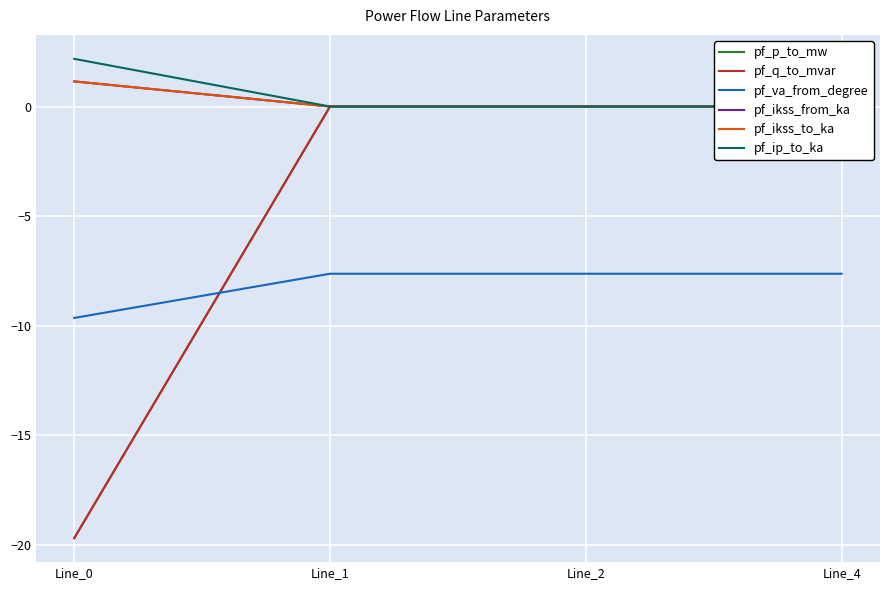

The pf_ikss_from_ka series shows 0.0 at Line_1. True or false?

True